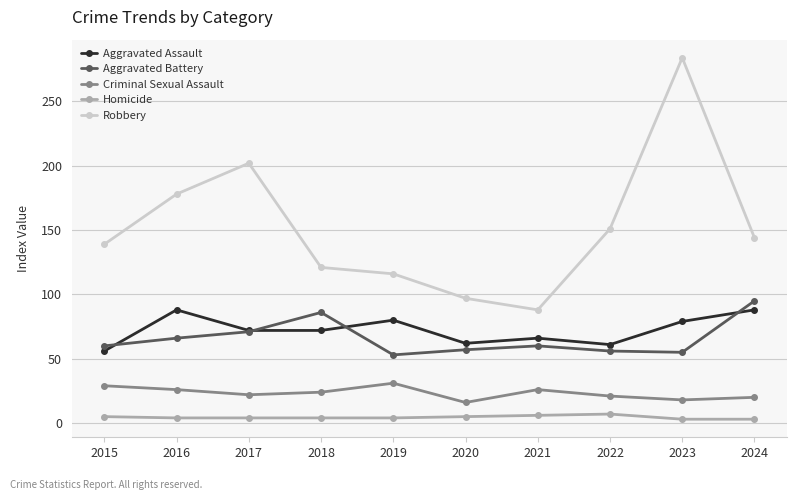

Read the Homicide value at 2021.

6